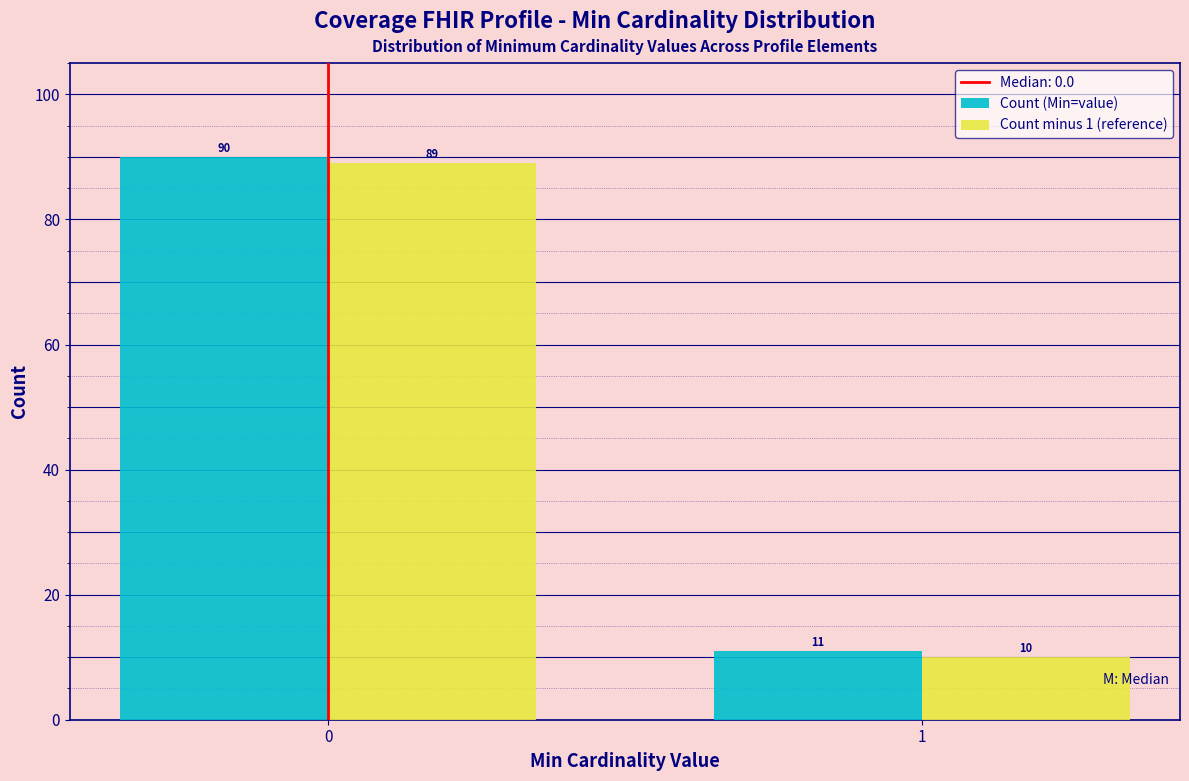

Reading left to right, what are all the values shown in this chart?

Count (Min=value): 90	11
Count minus 1 (reference): 89	10